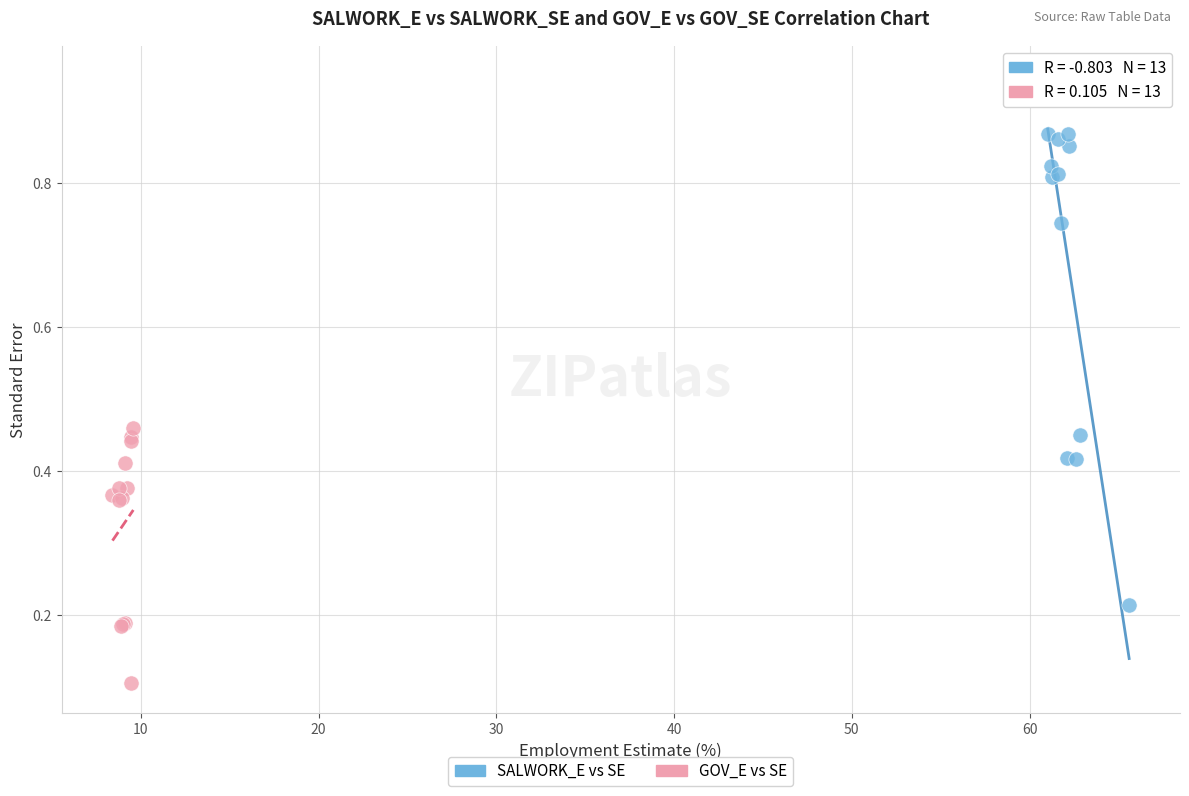

Which series has the widest spread of Y values?

SALWORK_E vs SE